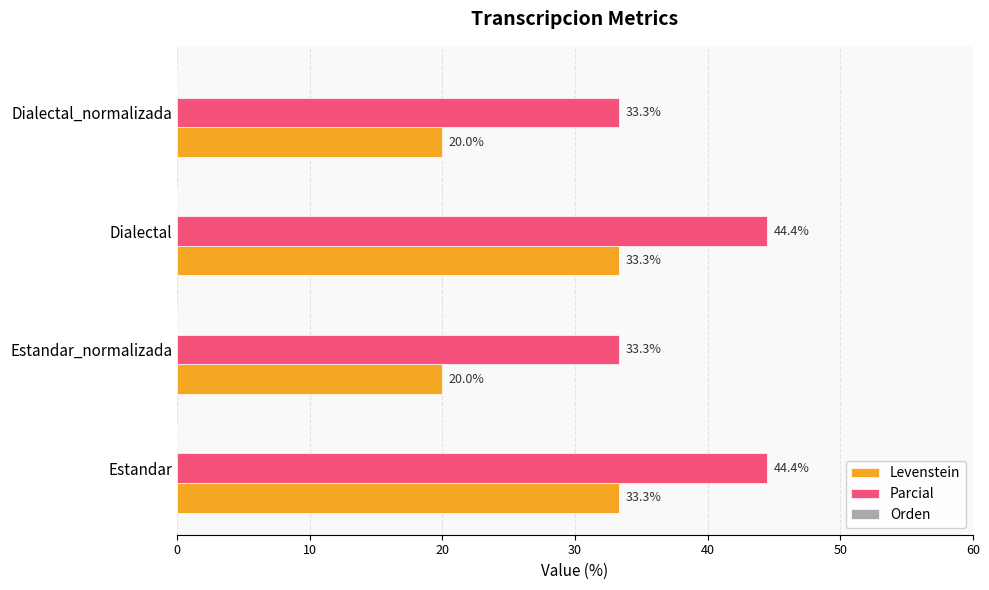

True or false: Levenstein has a value of 34.0 at Estandar_normalizada.

False